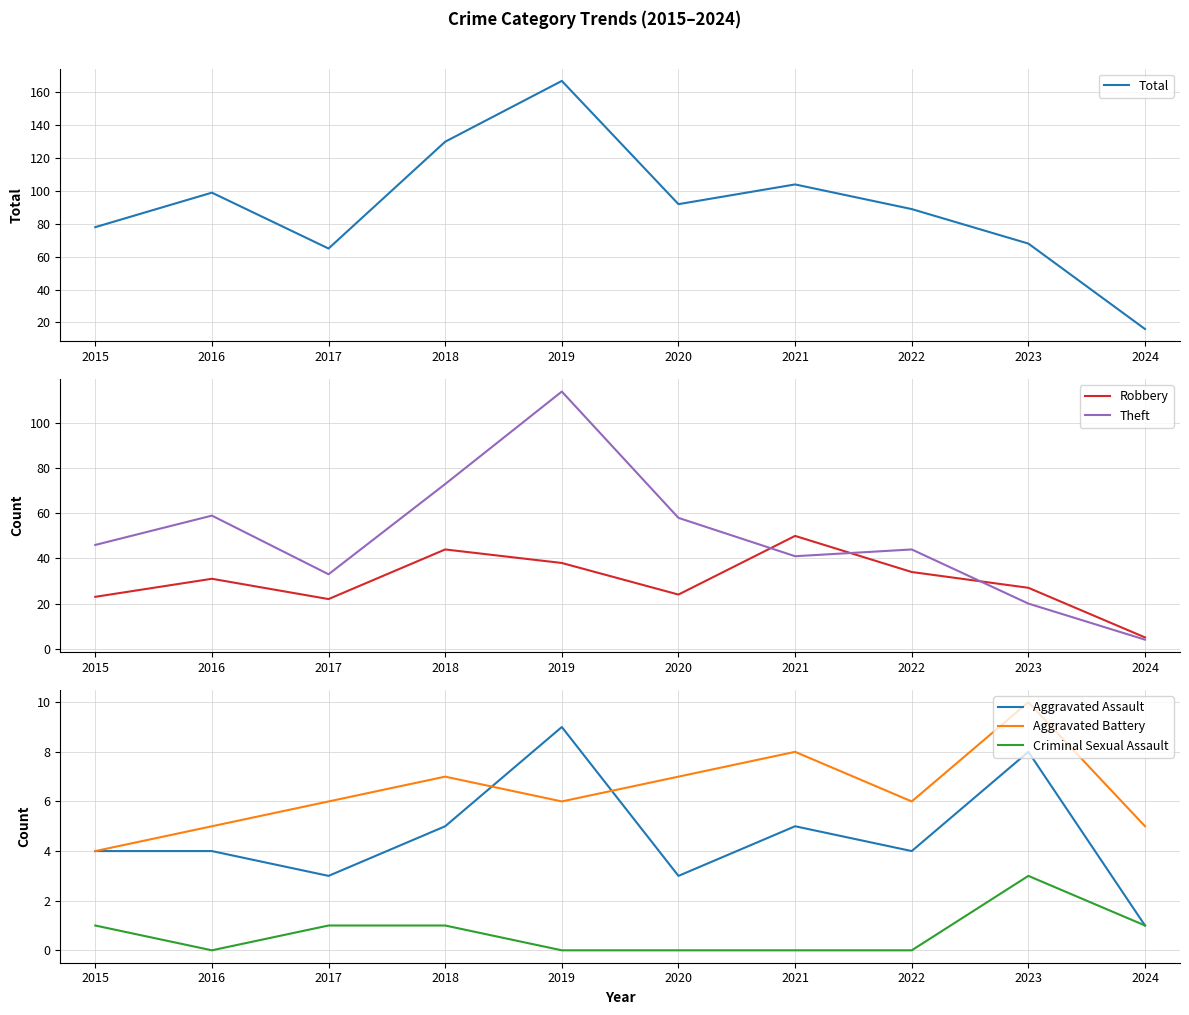

Which series changed the most between 2021 and 2024?

Total